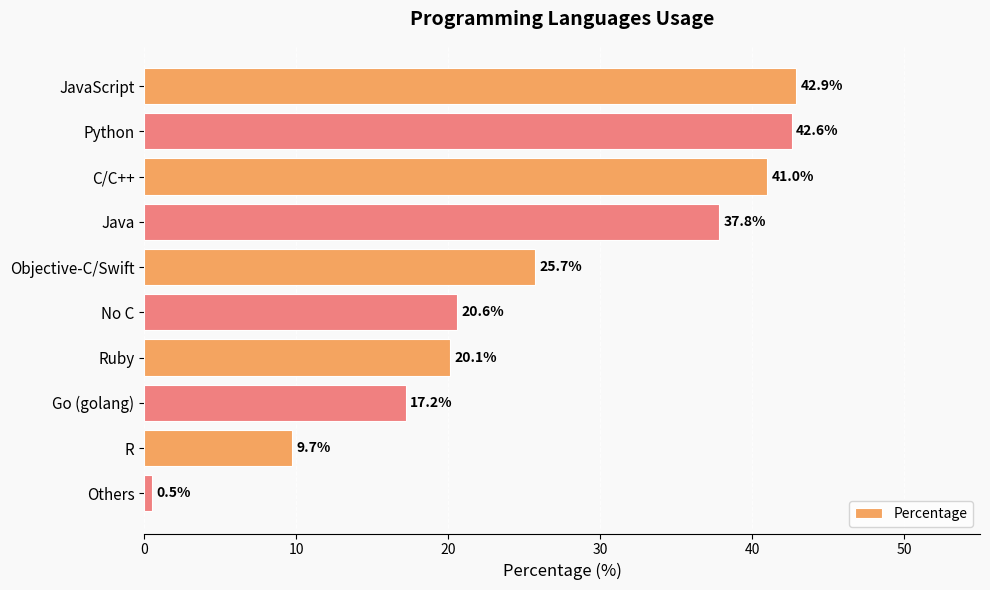

List the labels in order of value, smallest first.

Others, R, Go (golang), Ruby, No C, Objective-C/Swift, Java, C/C++, Python, JavaScript